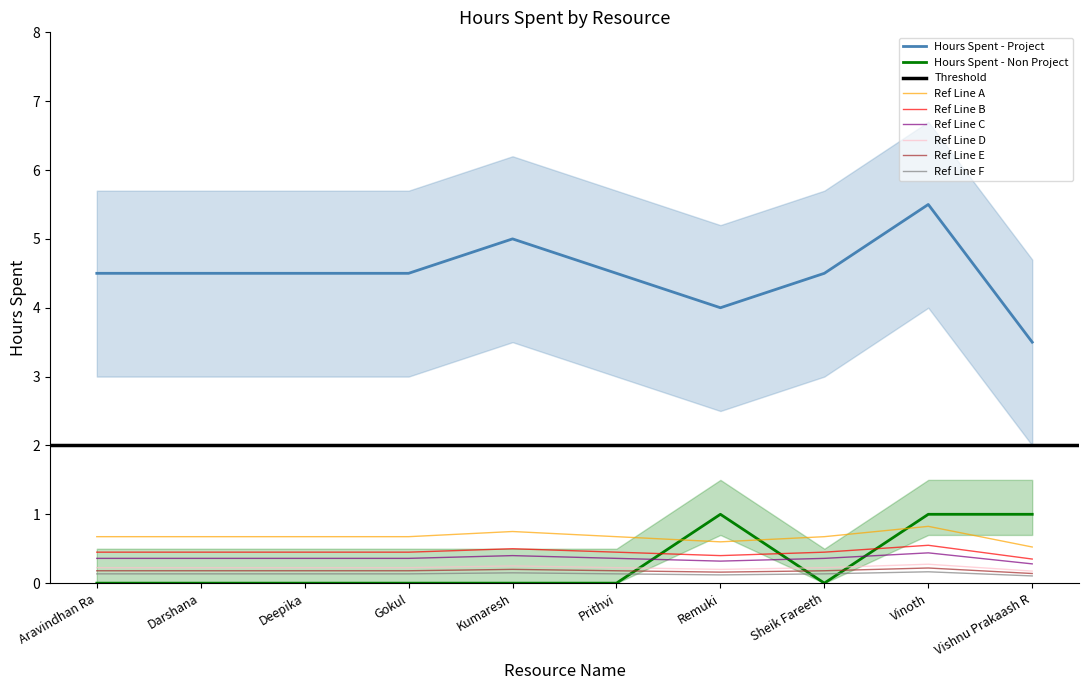

What is the difference between the maximum and minimum values in the Hours Spent - Non Project series?

1.0